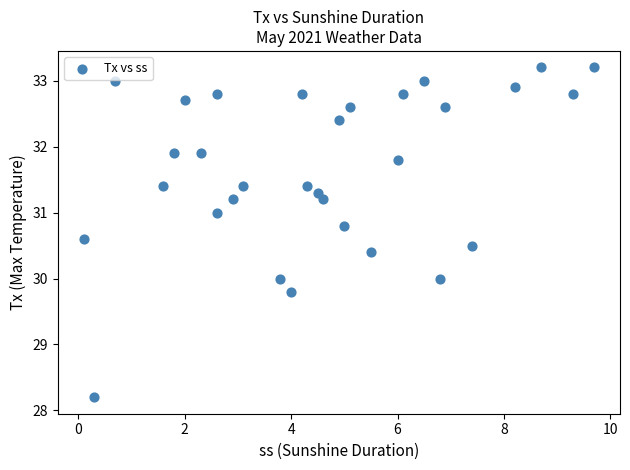

What is the range of X values (max minus min)?

9.6